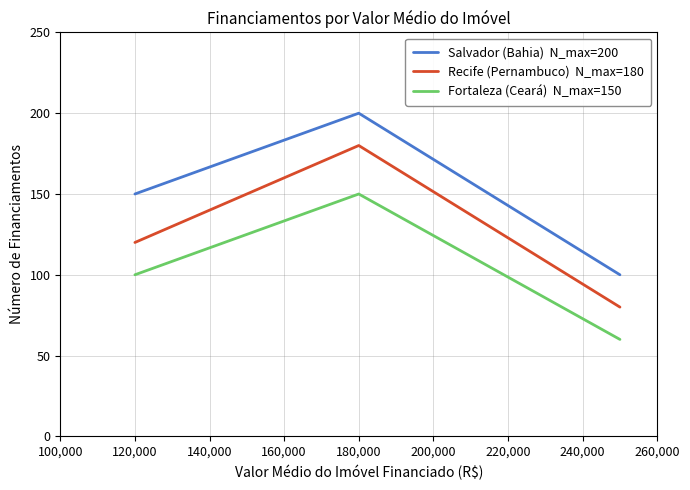

What is the minimum value shown in the chart?

60